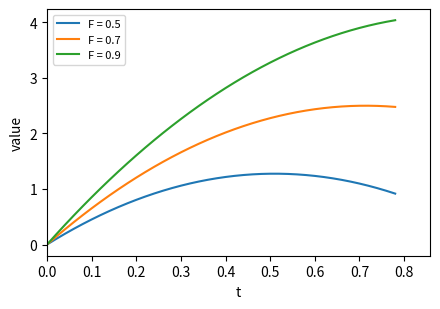

Rank the series by their average value, from highest to lowest.

F = 0.9, F = 0.7, F = 0.5